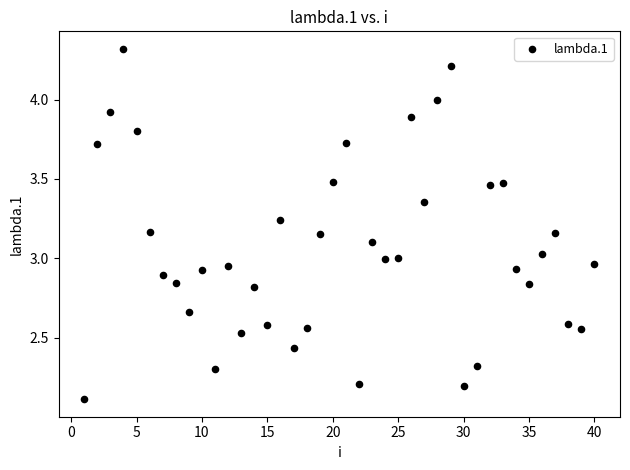

What is the range of X values (max minus min)?

39.0